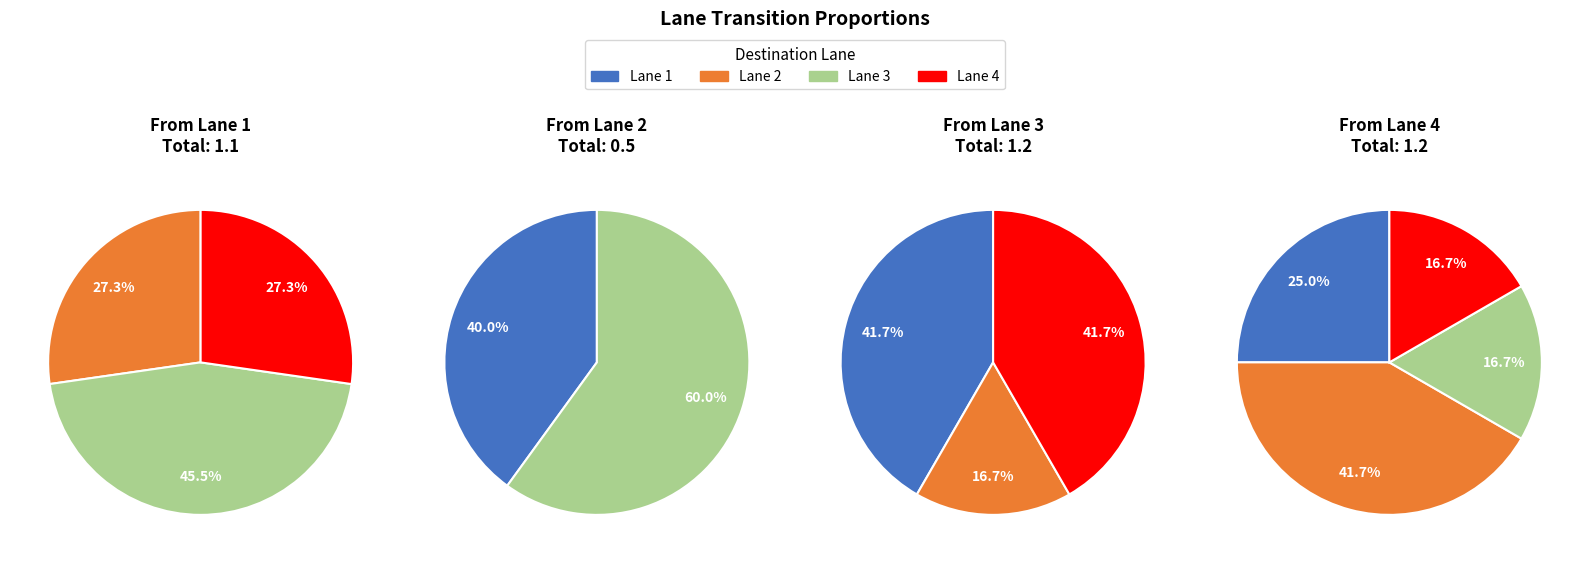

What portion of the pie excludes Lane 2?

72.7%